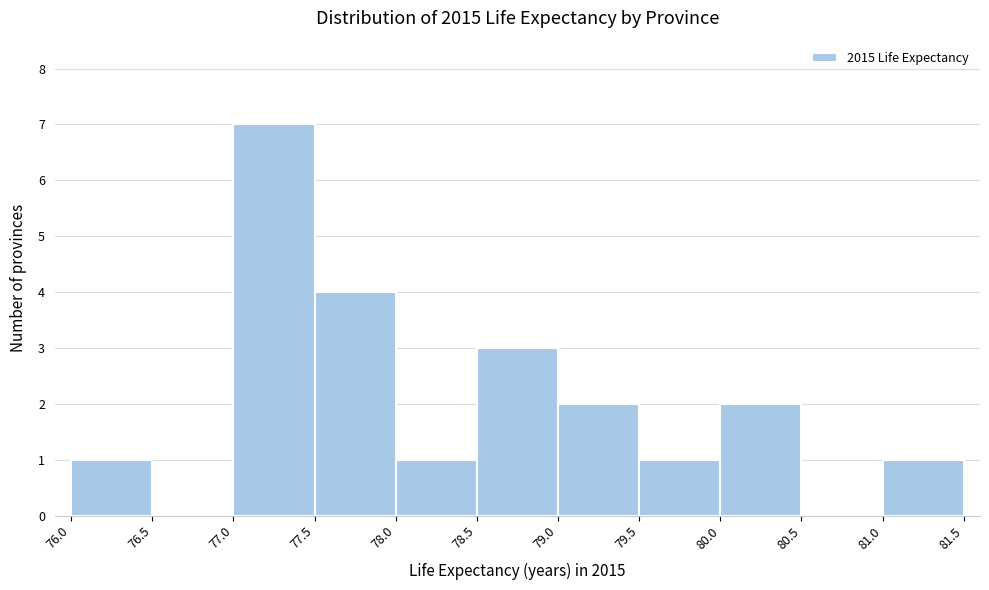

Reading left to right, list every bar in this chart as the range it spans on the x-axis followed by its height. The values are not printed on the chart, so give them approximately, as read against the axis.

76.0 to 76.5: 1
76.5 to 77.0: 0
77.0 to 77.5: 7
77.5 to 78.0: 4
78.0 to 78.5: 1
78.5 to 79.0: 3
79.0 to 79.5: 2
79.5 to 80.0: 1
80.0 to 80.5: 2
80.5 to 81.0: 0
81.0 to 81.5: 1